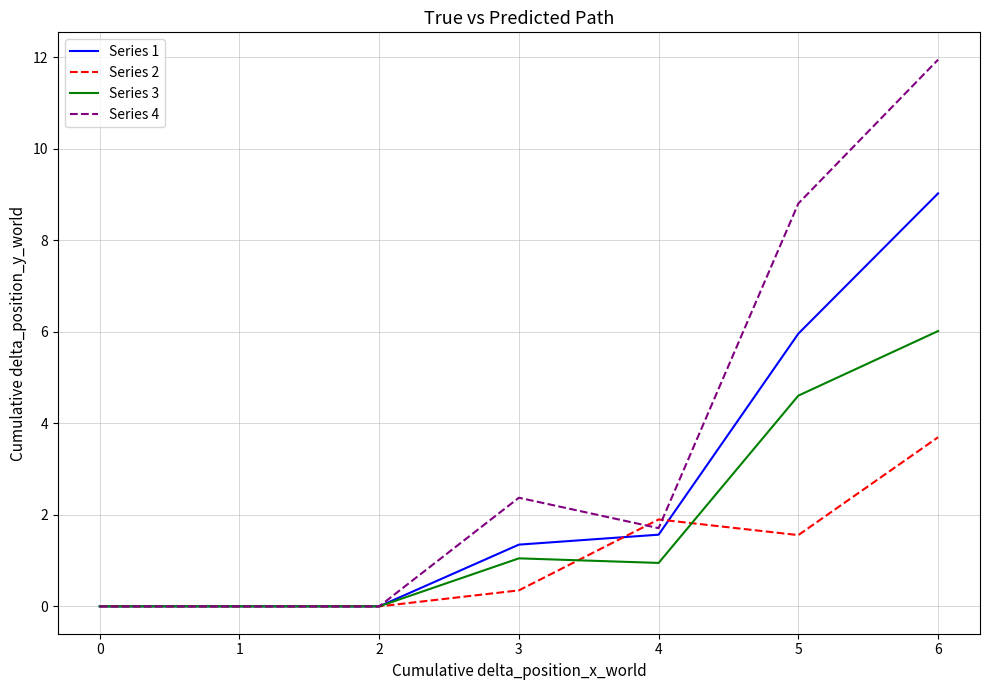

Which series changed the most between 1 and 4?

Series 2